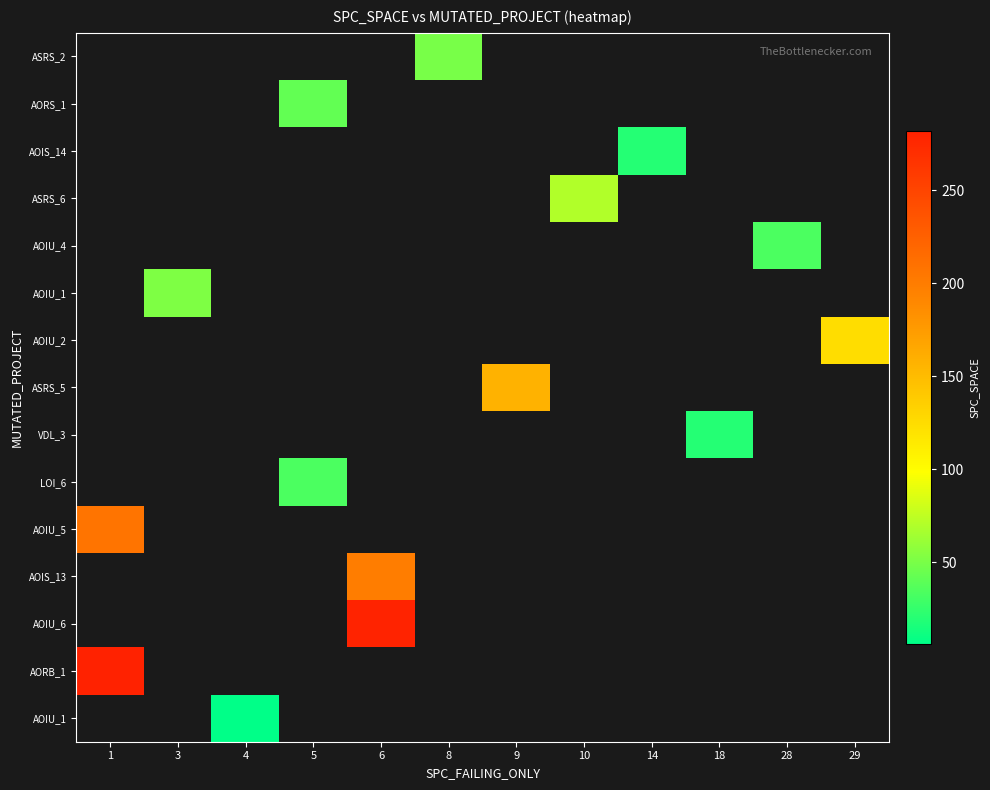

Between 29 and 6, which is larger?

6